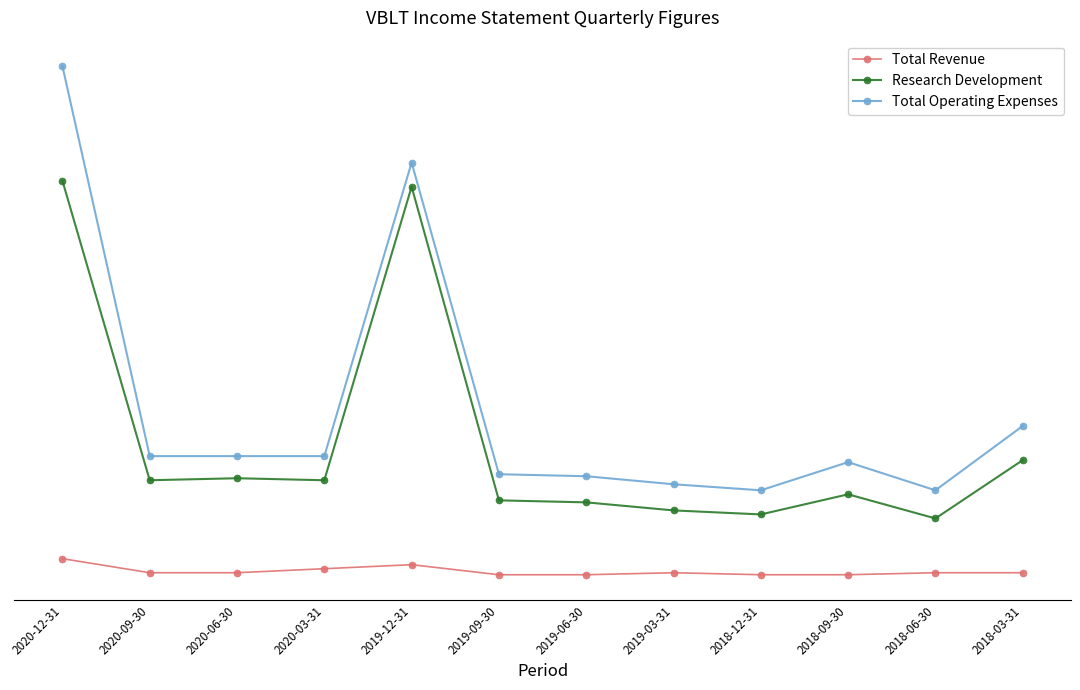

What is the label of the 1st point from the left?

2020-12-31